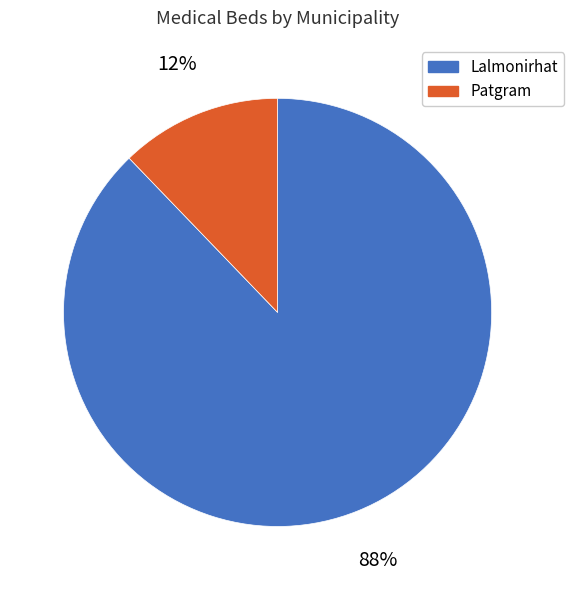

What is the smallest slice in the pie chart?

Patgram